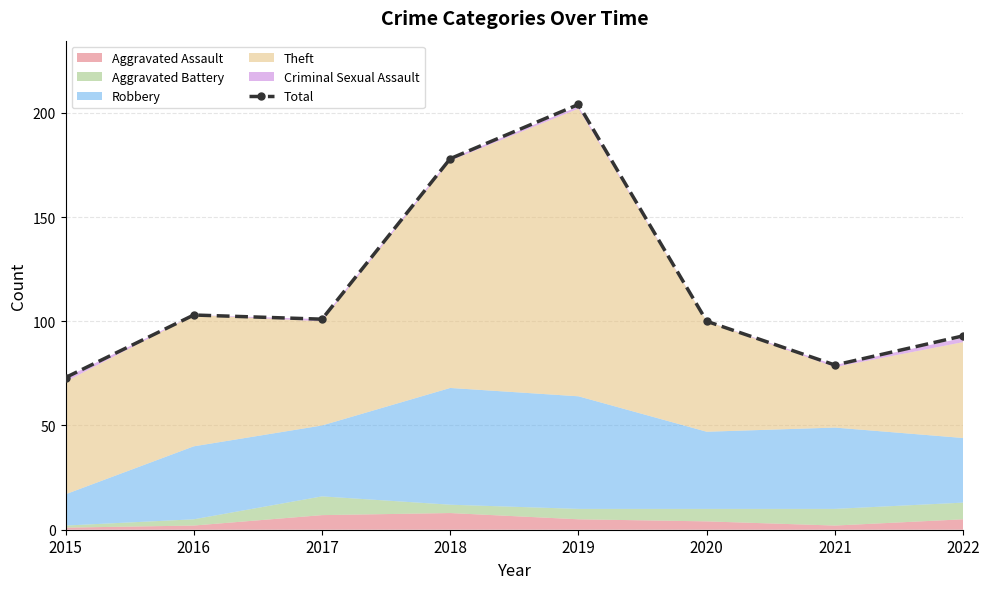

Does the chart have visible grid lines?

Yes